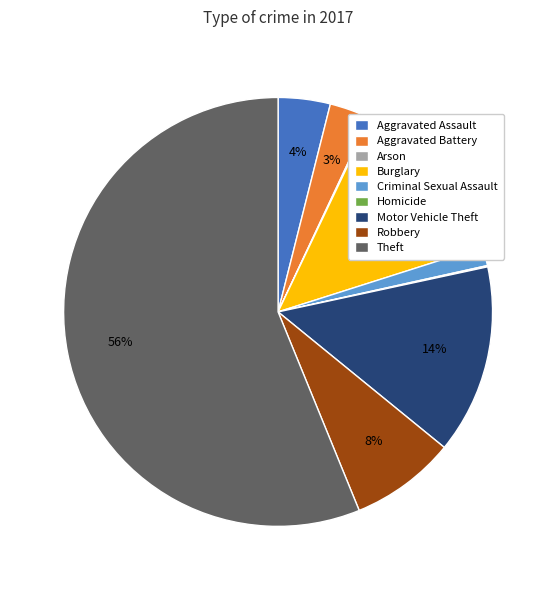

Is the sum of Motor Vehicle Theft and Robbery greater than half?

No